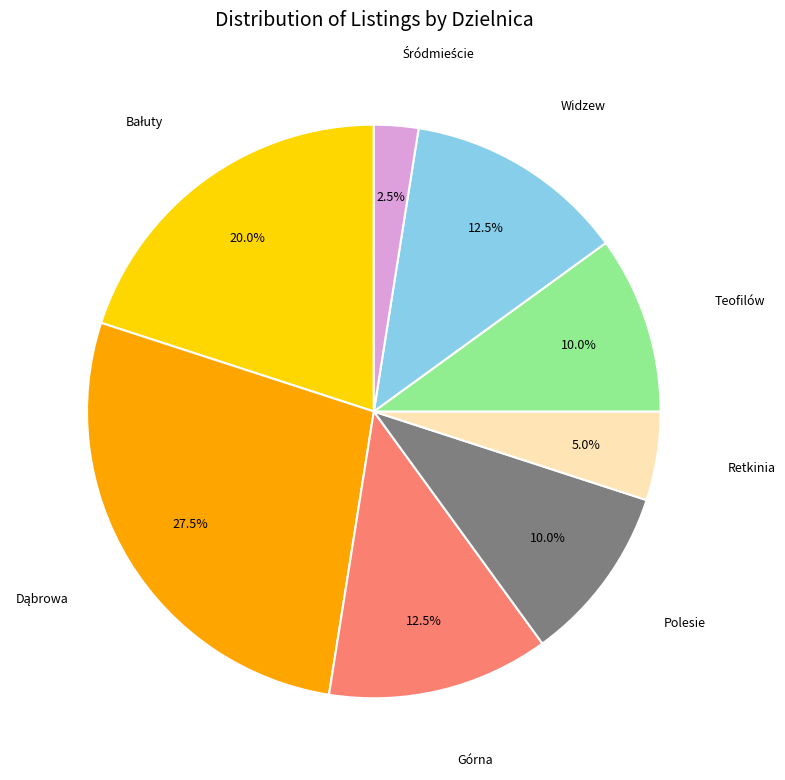

Is there any slice that represents more than half of the pie?

No